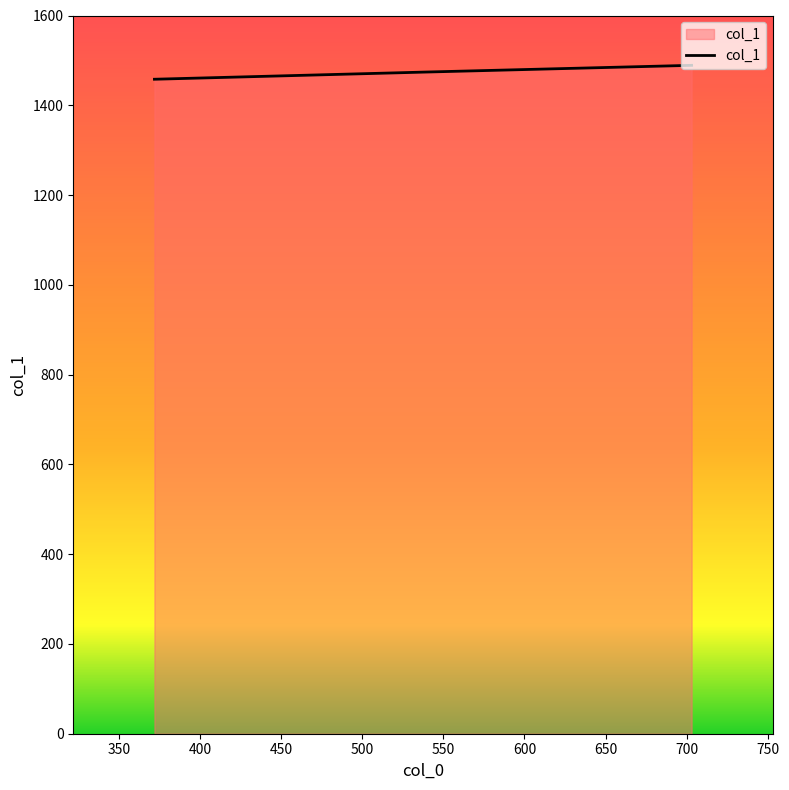

True or false: the data shows 1489 at 703.

True